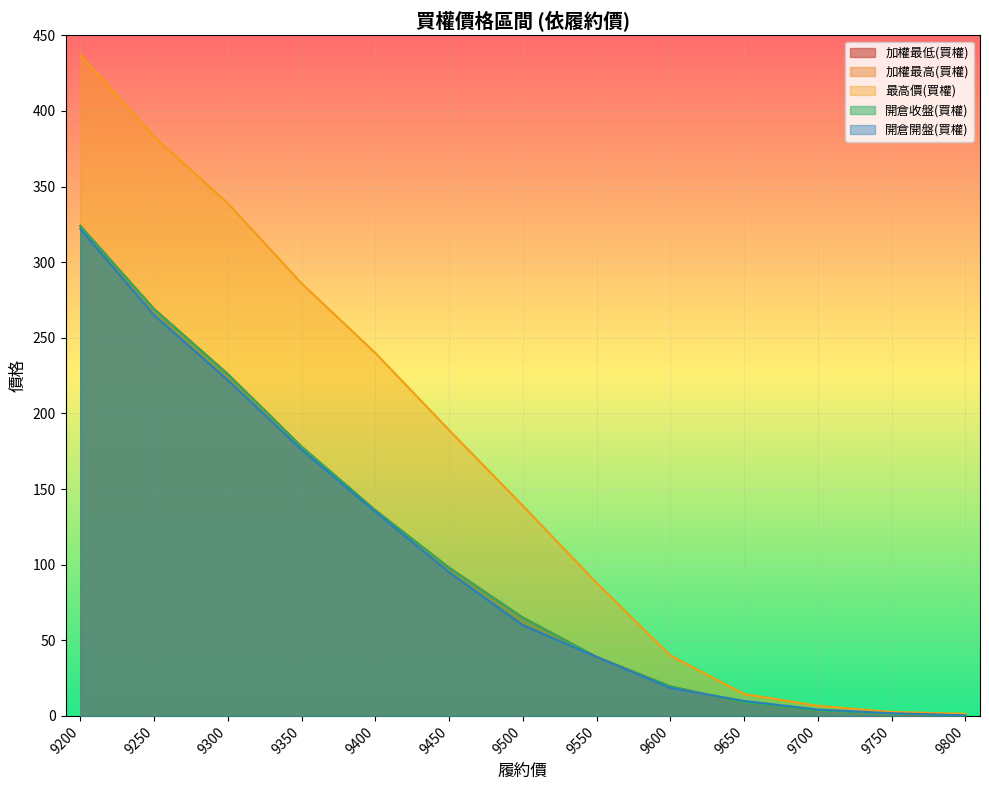

True or false: 開倉開盤(買權) and 最高價(買權) intersect in this chart.

False